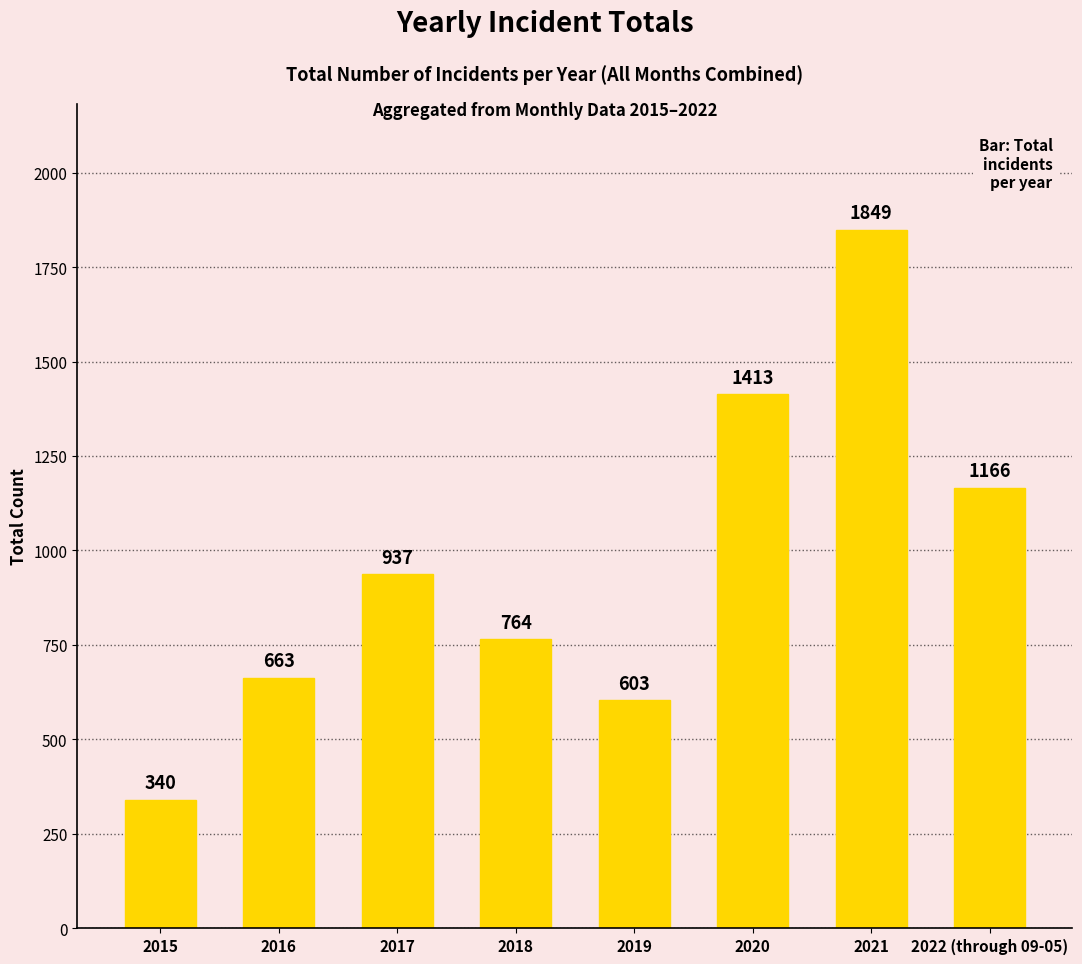

At which label is the value closest to 1094?

2022 (through 09-05)